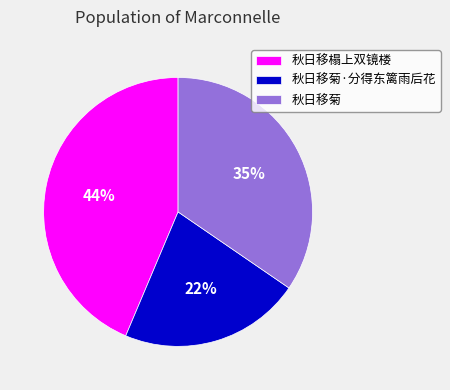

Which slice is the smallest?

秋日移菊·分得东篱雨后花